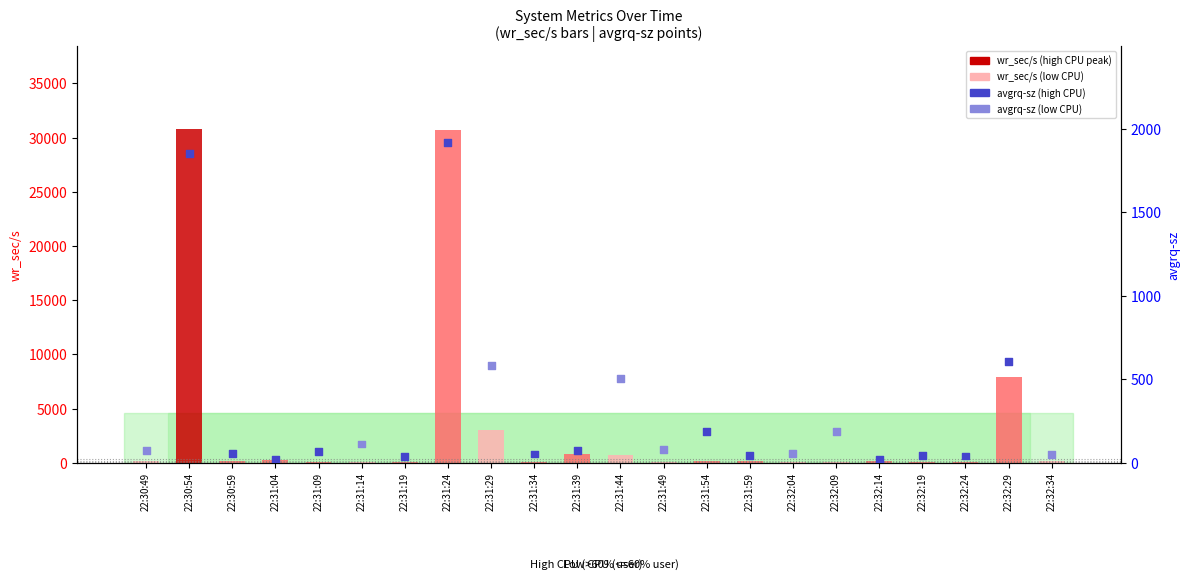

At how many categories does at least one series exceed 648?

6